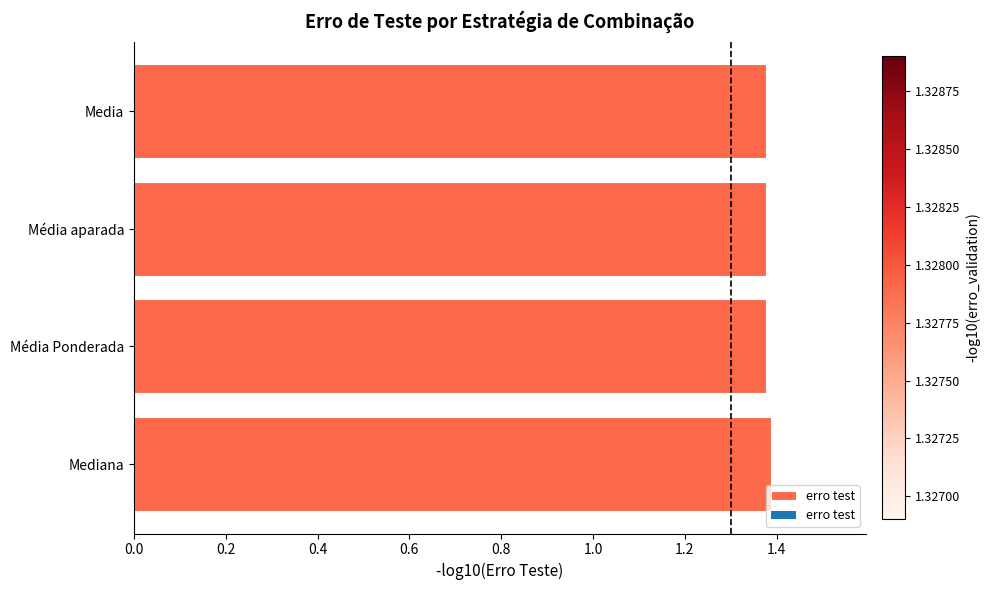

What is the sum of the values at Média aparada and Média Ponderada?

2.8